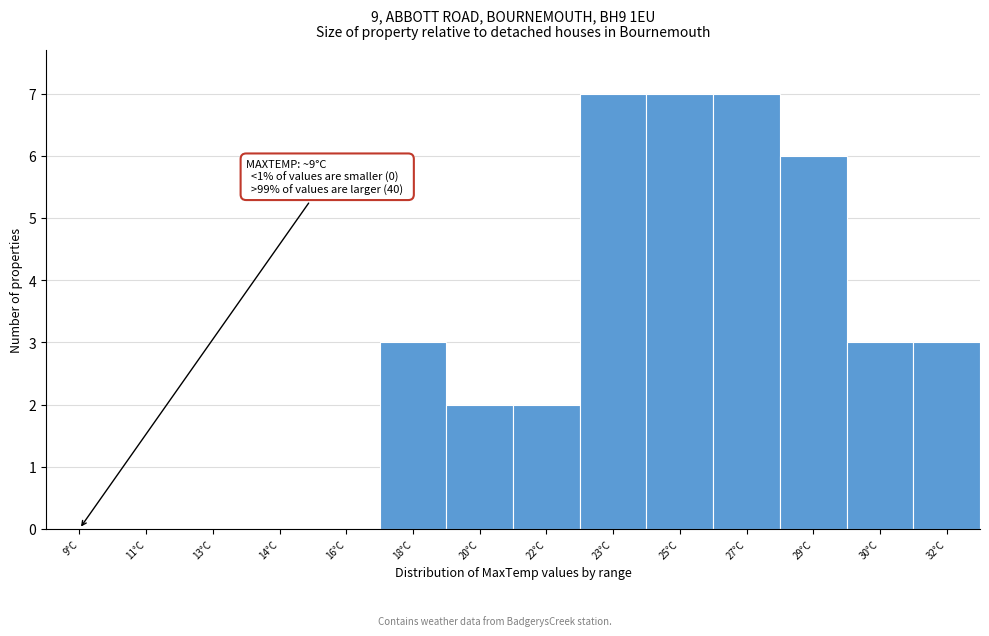

Reading left to right, what are all the values shown in this chart?

9°C=0	11°C=0	13°C=0	14°C=0	16°C=0	18°C=3	20°C=2	22°C=2	23°C=7	25°C=7	27°C=7	29°C=6	30°C=3	32°C=3